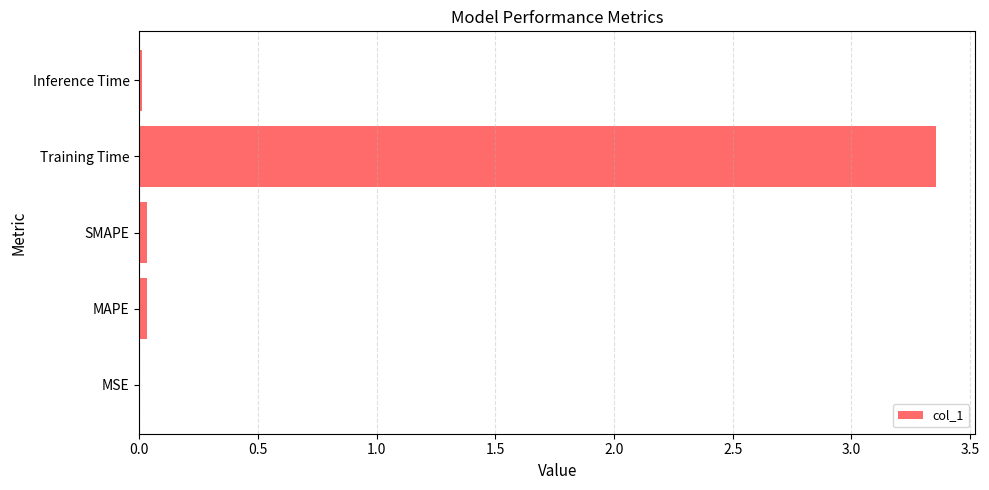

Are the bars horizontal?

Yes